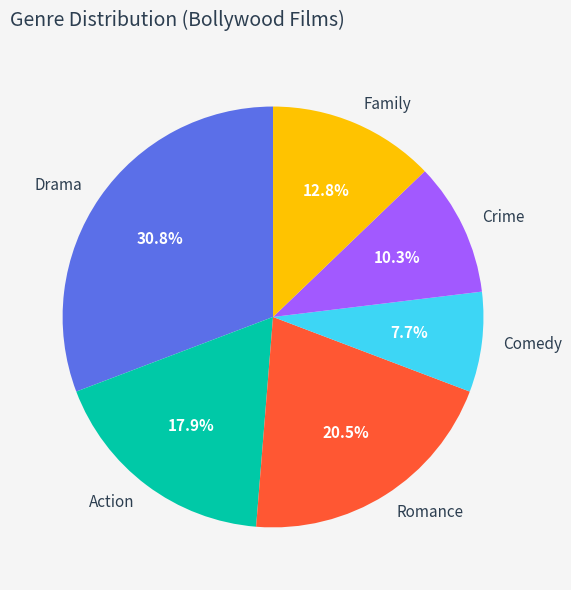

Is it true that Family is 1% of the pie?

False